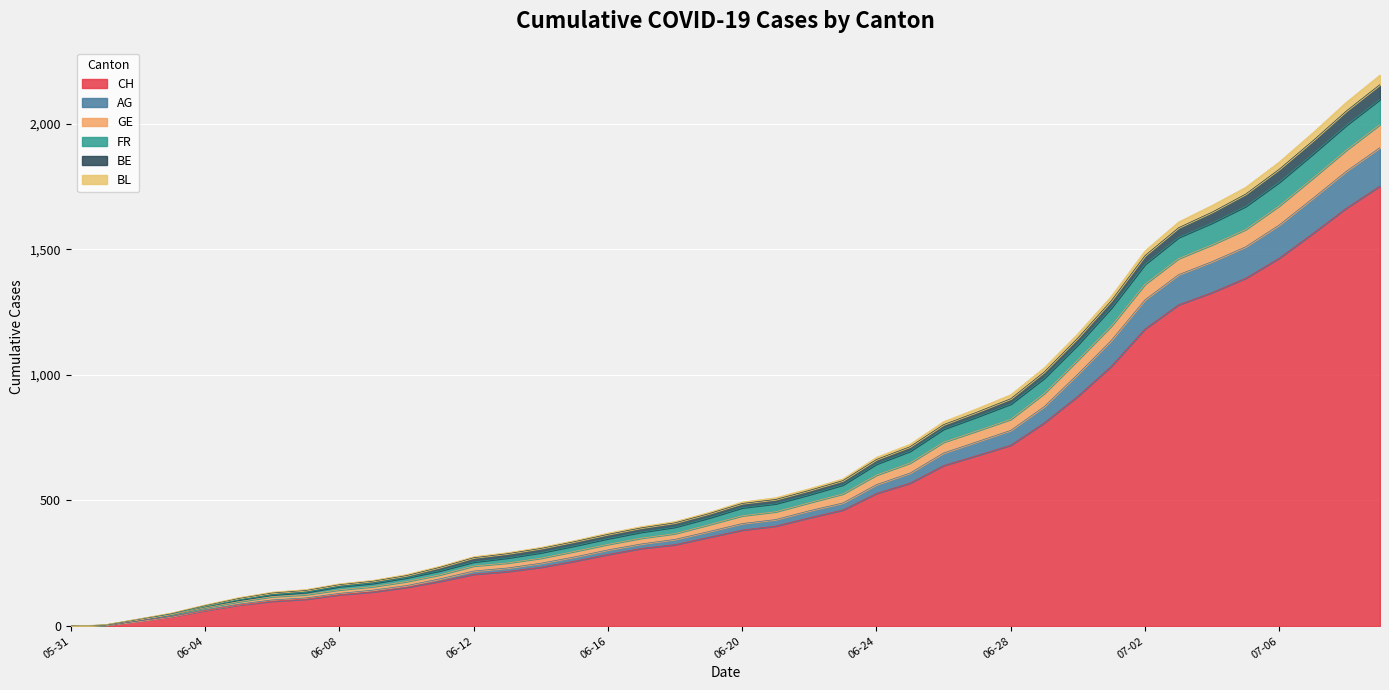

What is the maximum value for CH?

1752